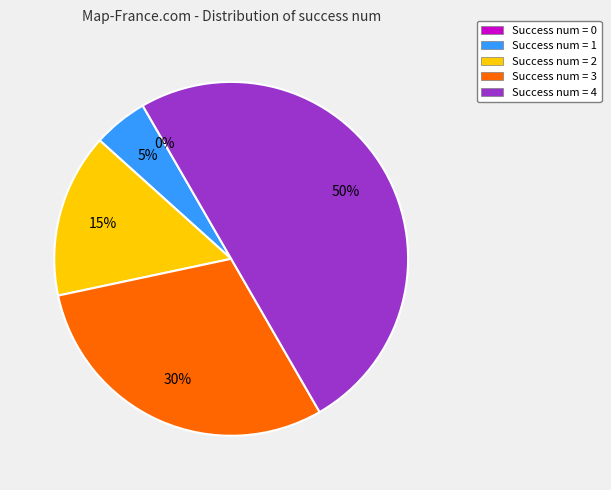

To the nearest percent, what portion does 4 represent?

50%